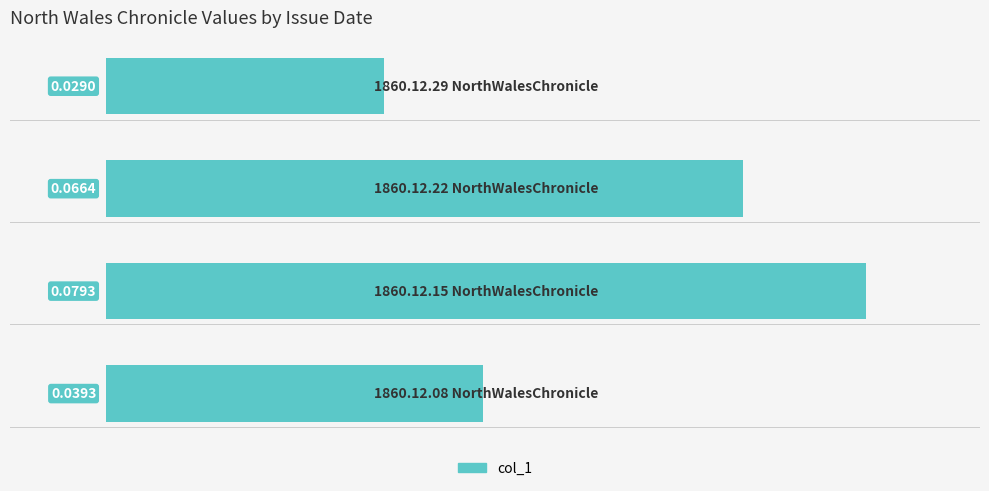

What is the difference between the maximum and minimum values?

0.1